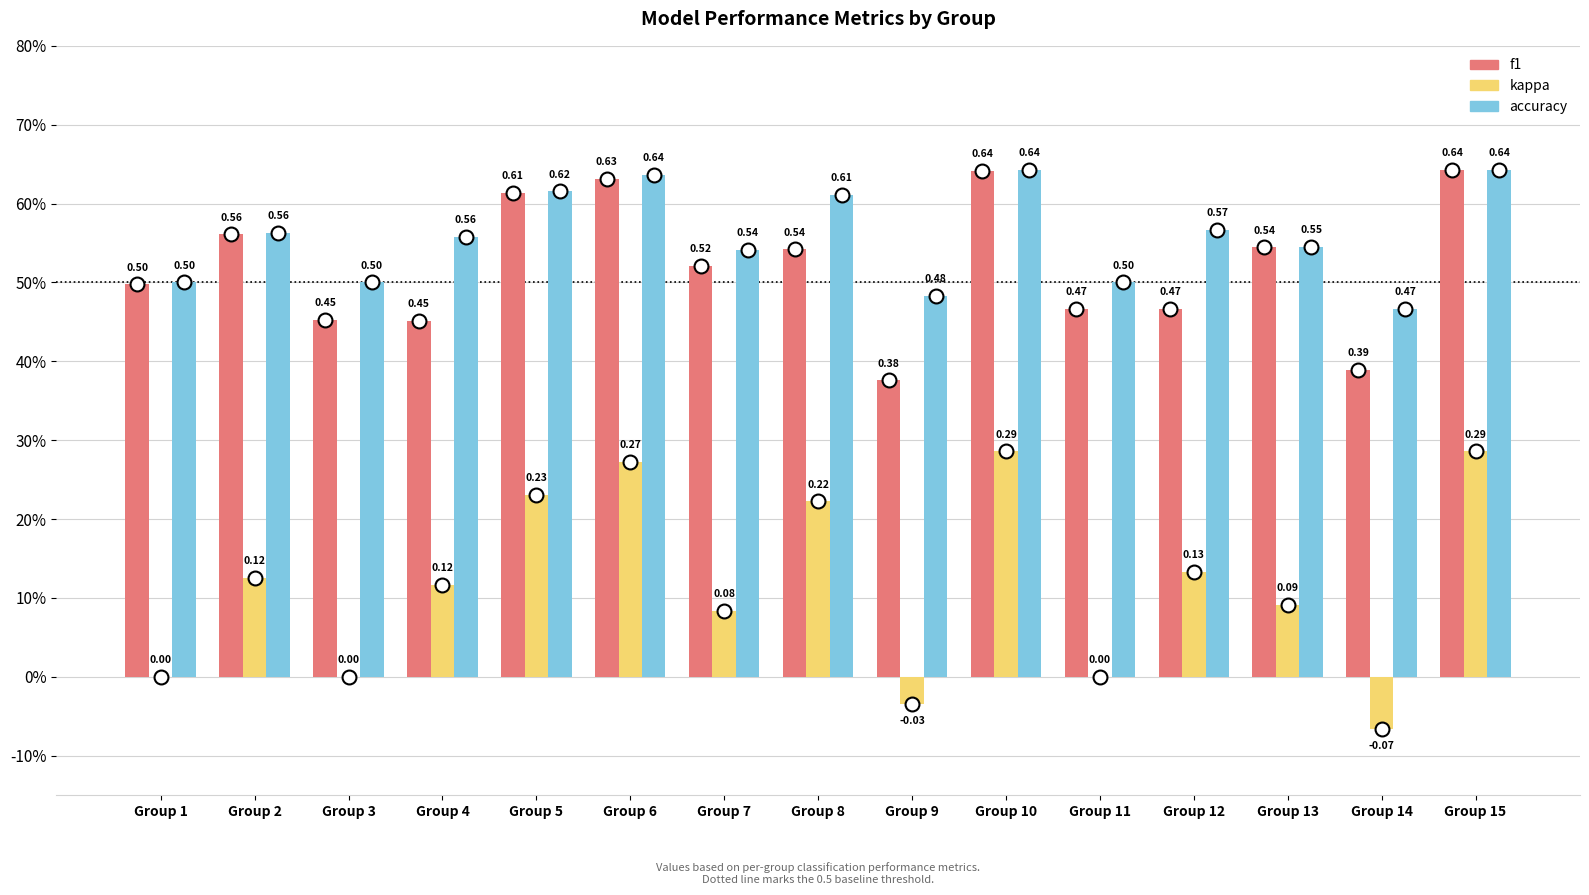

What is the sum of all f1 values?

7.8